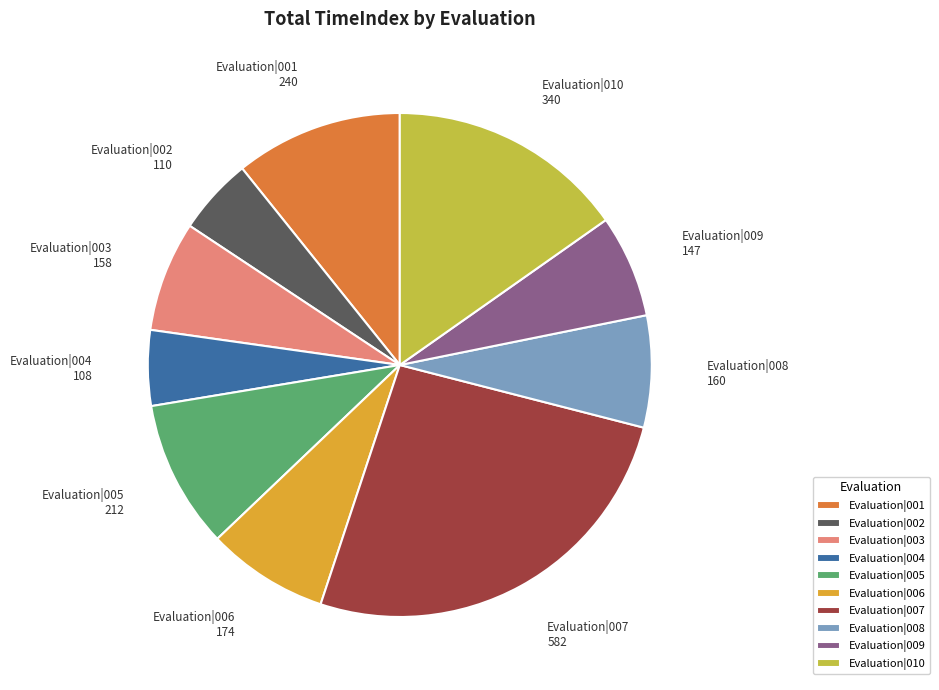

Which slice is the largest?

Evaluation|007